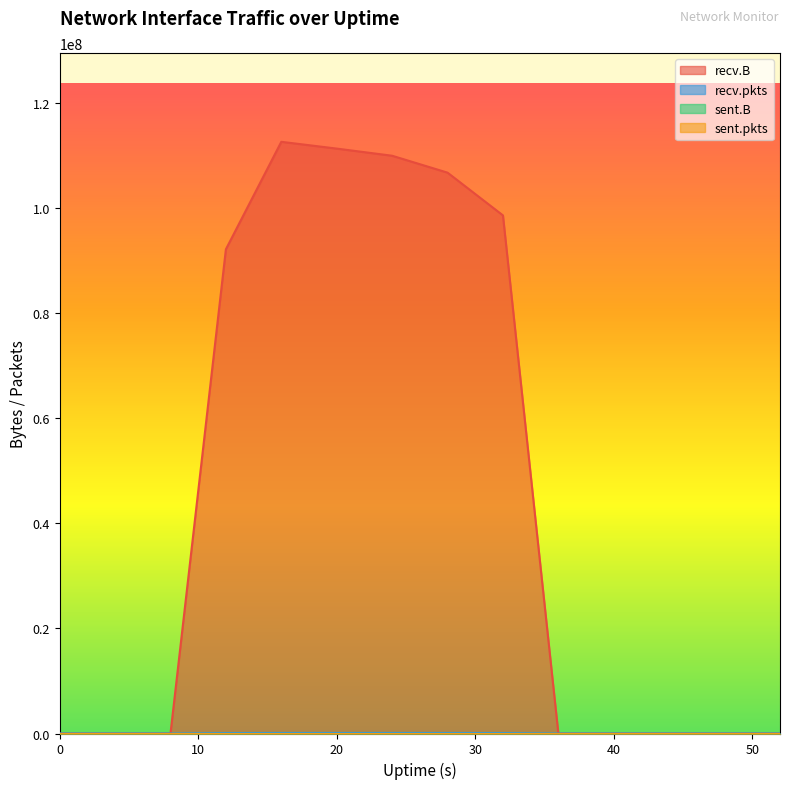

What is the maximum value for recv.pkts?

100918